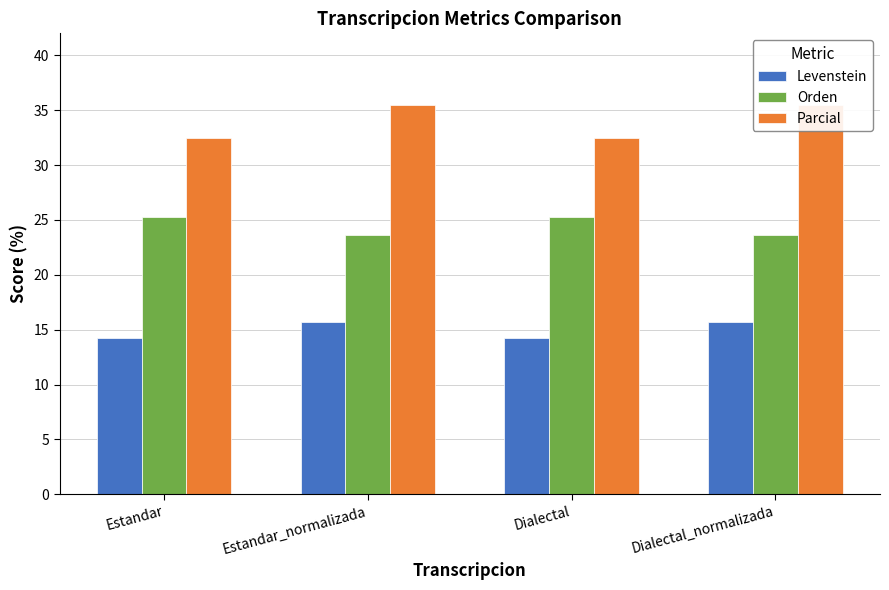

Which series changed the most between Dialectal and Dialectal_normalizada?

Parcial